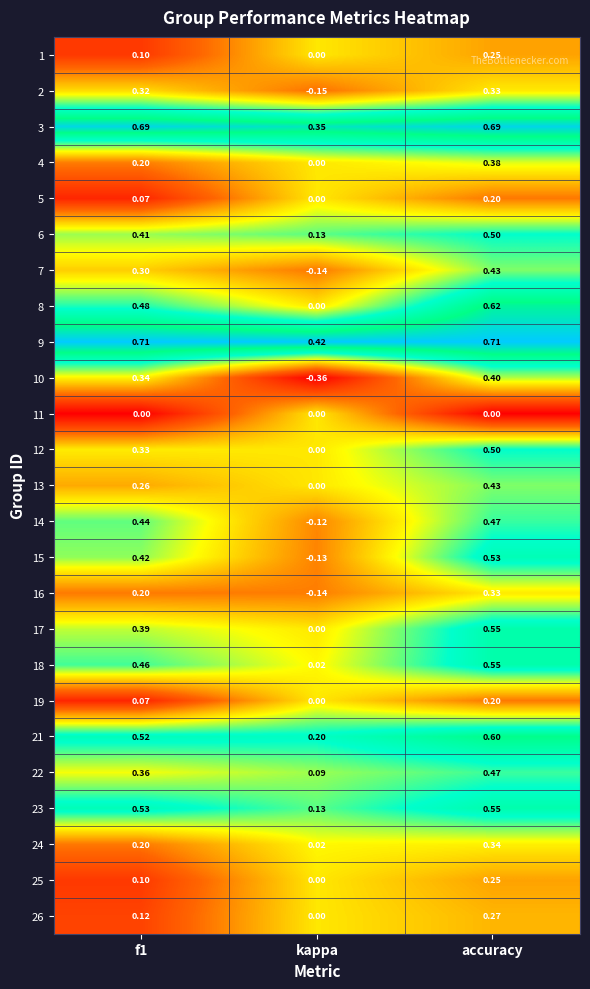

At which label is 24 closest to 0?

kappa